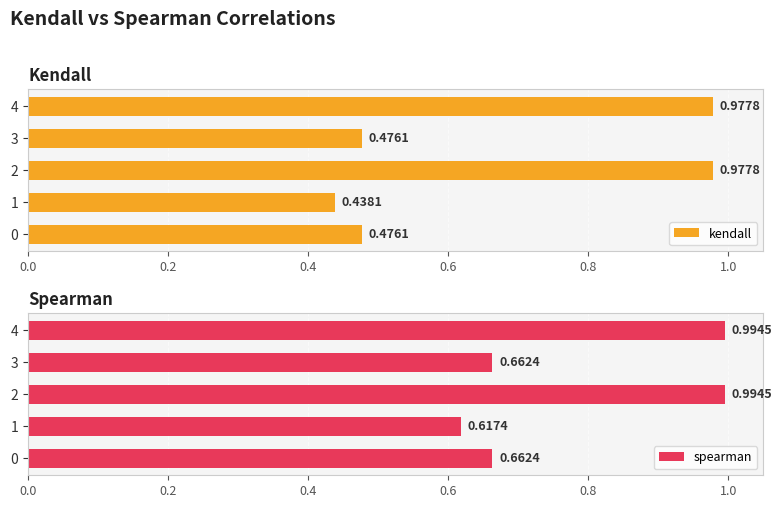

Count the number of data series in this chart.

2